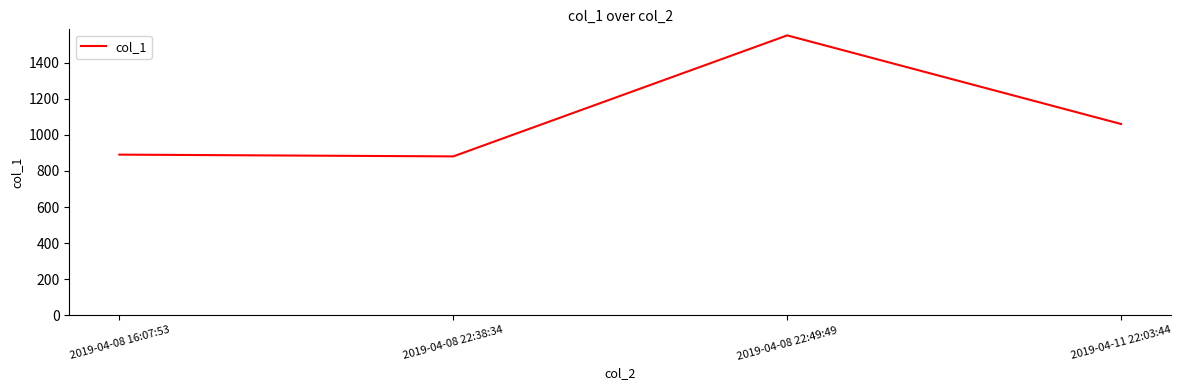

At which category does the chart reach its peak across all series?

2019-04-08 22:49:49